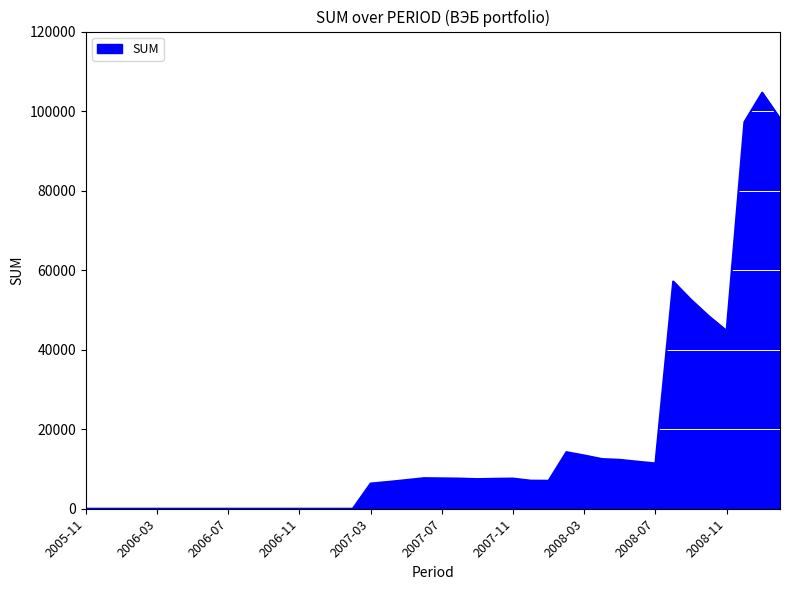

What is the greatest value displayed?

104631.7